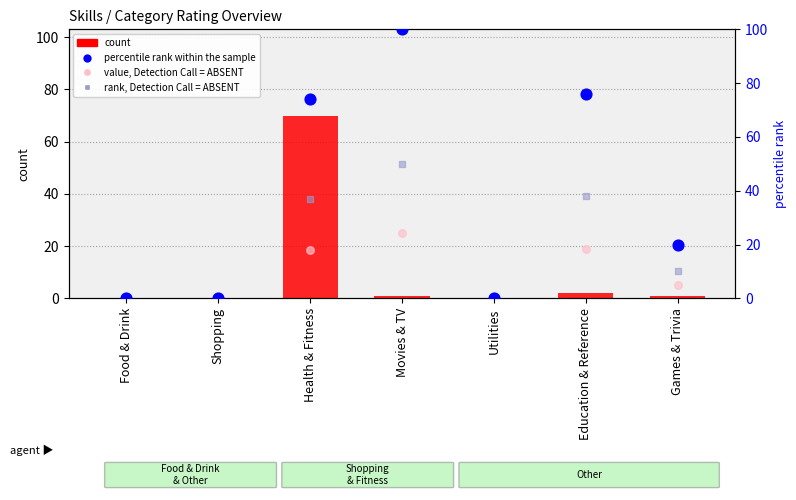

Which series has the largest total across all categories?

percentile rank within the sample